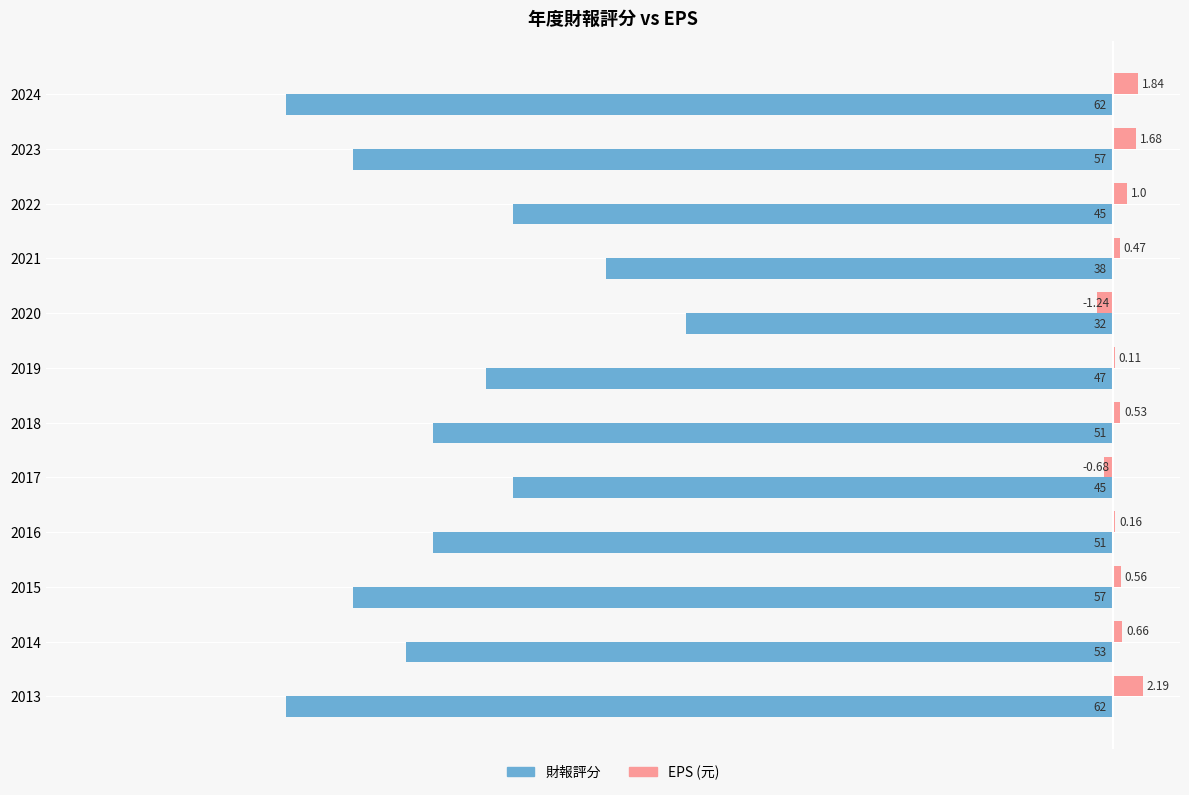

Which series has the largest total across all categories?

EPS (元)